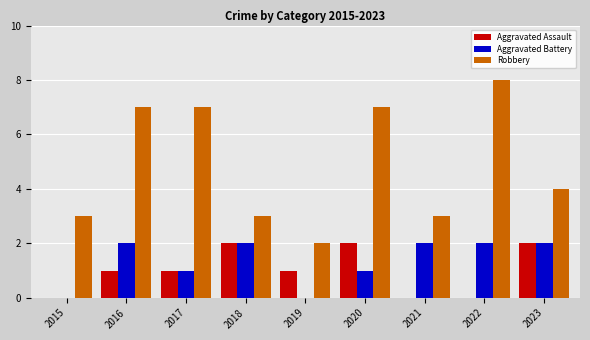

Are the bars horizontal?

No